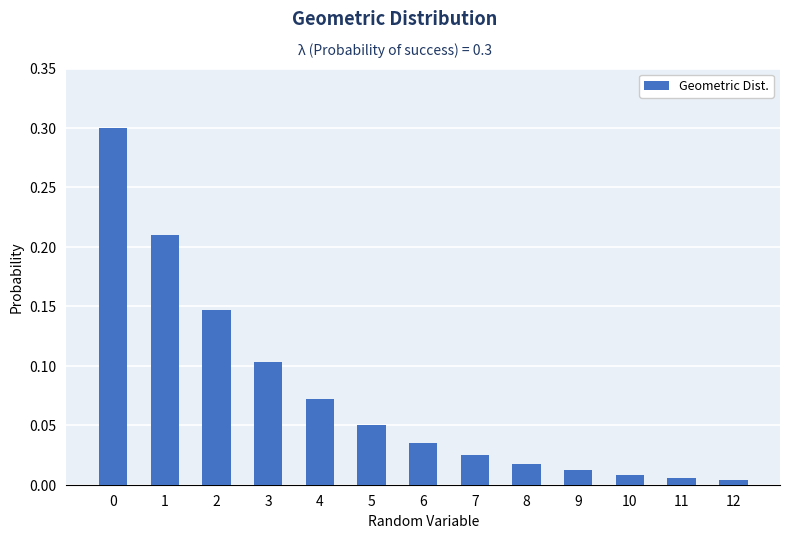

What is the greatest value displayed?

0.3